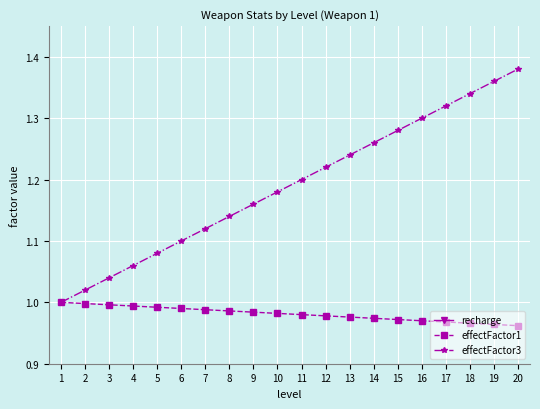

Is the value of effectFactor1 at 3 greater than the value of effectFactor3 at 3?

No